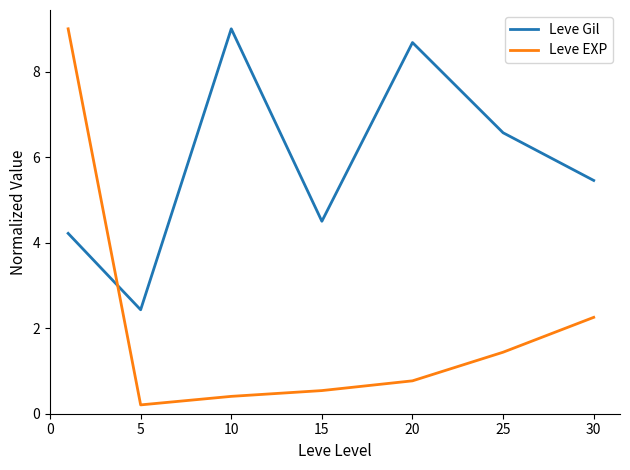

What is the difference between the second highest and minimum values in the Leve Gil series?

6.2